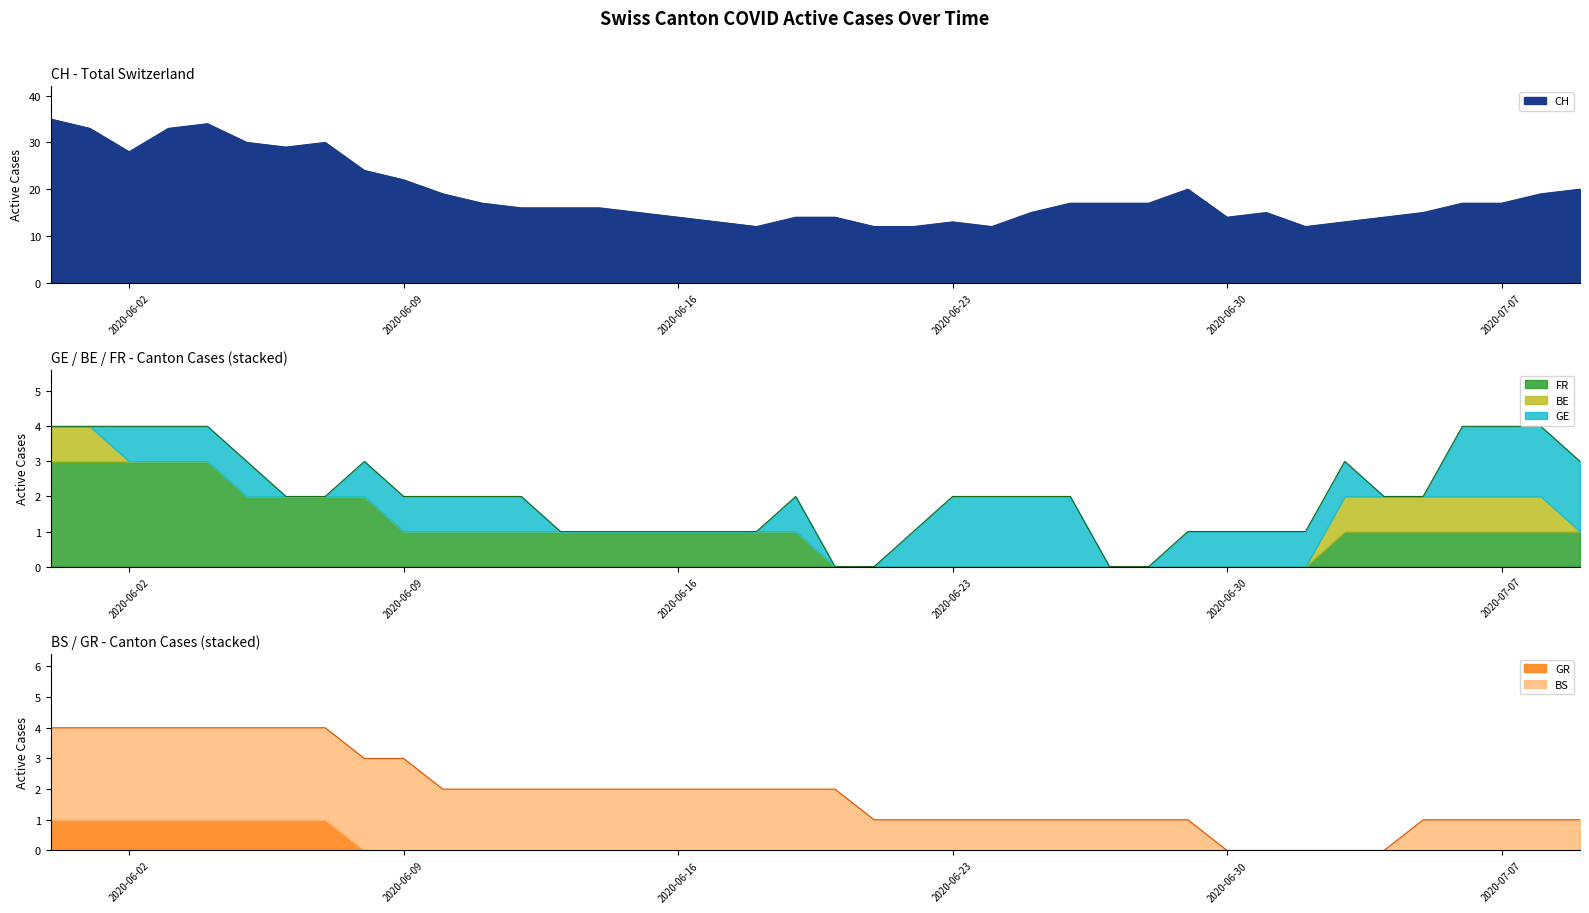

What is the approximate value of BS at 2020-06-13?

2